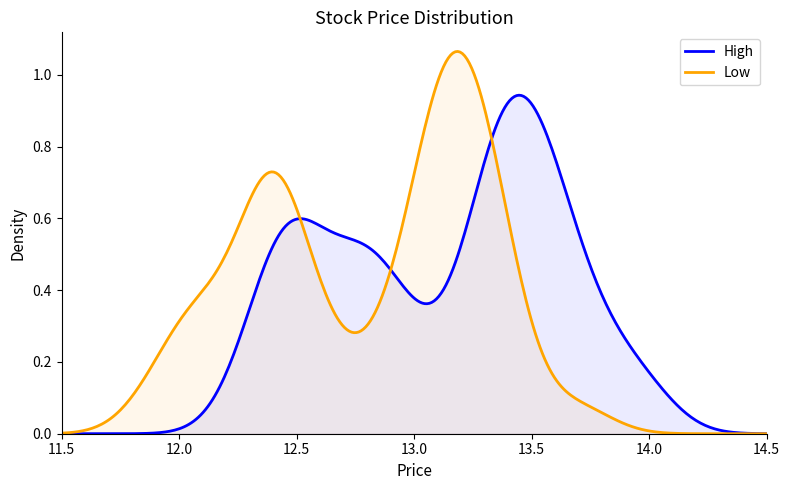

Where is close nearest to the value 12?

low